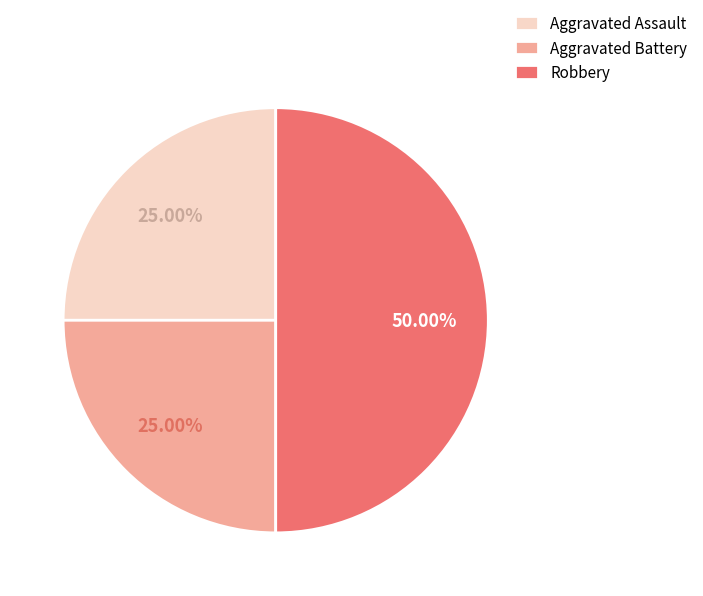

Which category has the biggest portion of the pie?

Robbery